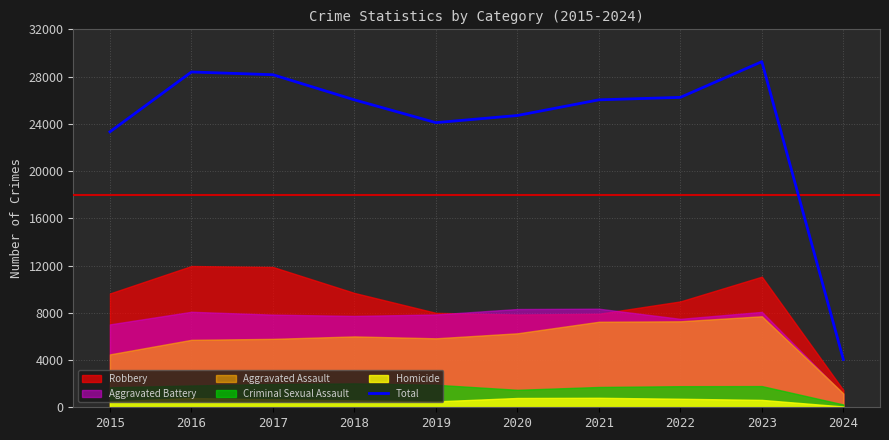

What is the average value?

24029